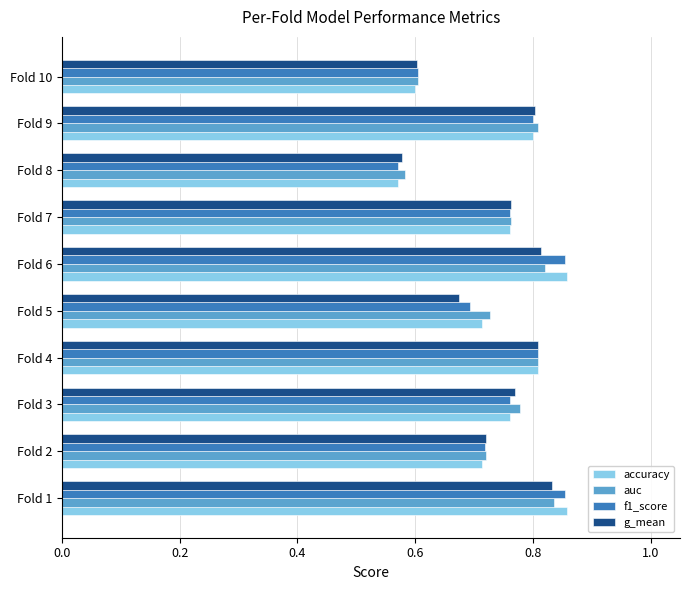

What is the total value across all series at Fold 6?

3.3